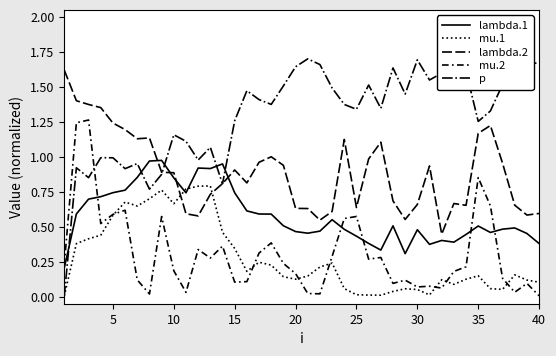

Is this an area chart (filled region under the line)?

No